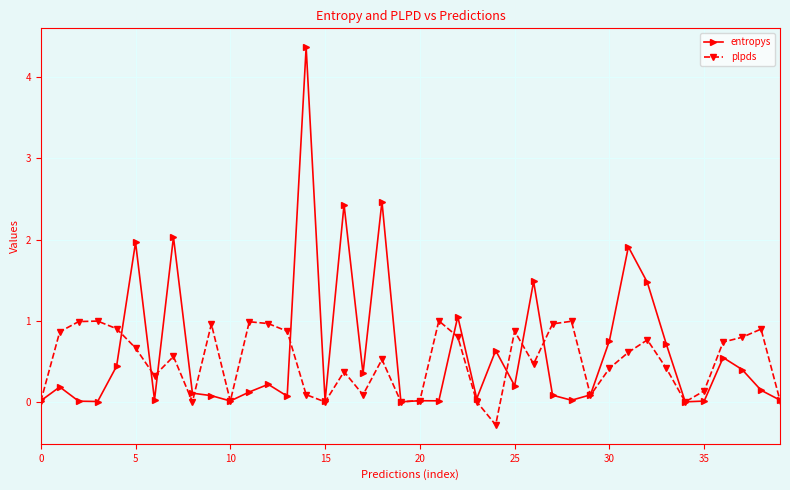

At how many categories does at least one series exceed 2?

4